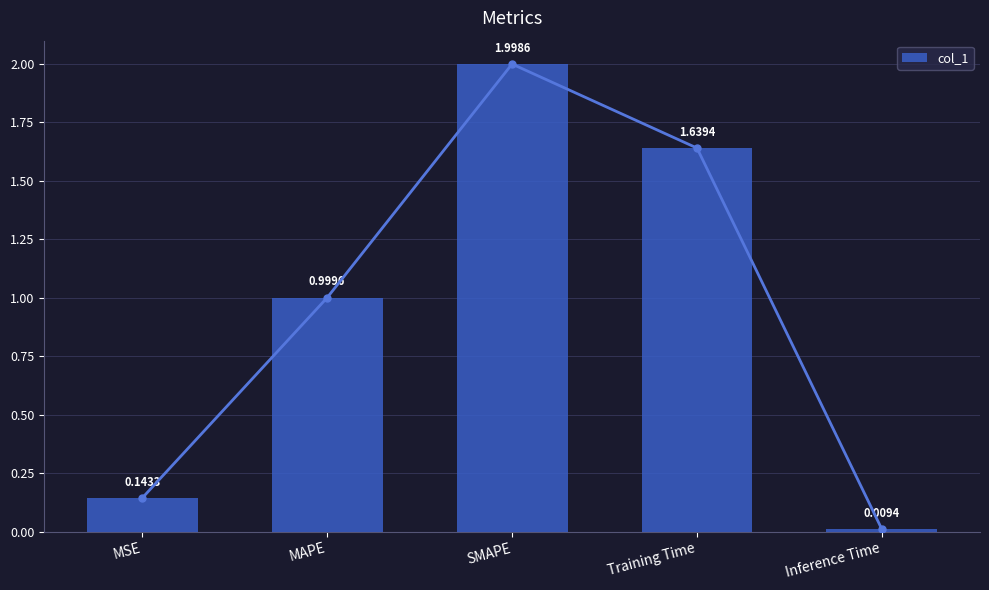

List the labels in order of value, largest first.

SMAPE, Training Time, MAPE, MSE, Inference Time